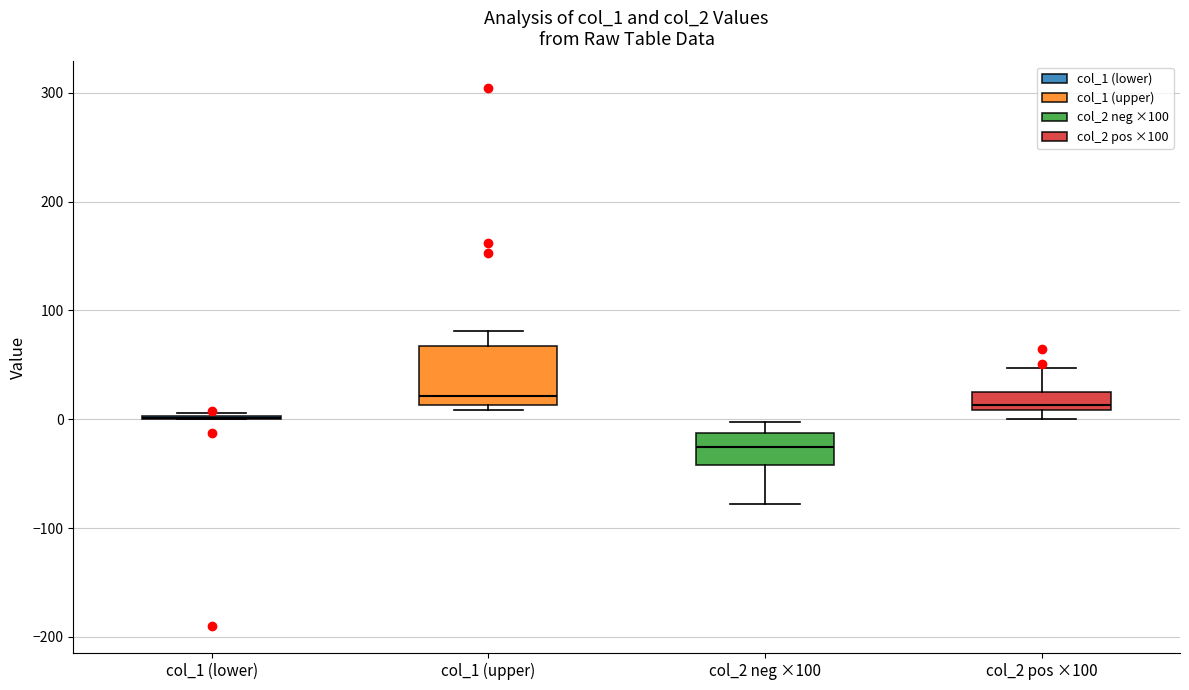

Reading left to right, transcribe this box plot: for each box, give where its median line is, the range the box spans, and where its two whiskers end, as read against the y-axis. The values are not printed on the chart, so give them approximately, as read against the axis.

col_1 (lower): box collapsed to a line at 0, whiskers 0 to 10
col_1 (upper): median 20, box 10 to 70, whiskers 10 (just below the box's lower edge) to 80
col_2 neg ×100: median -30, box -40 to -10, whiskers -80 to 0
col_2 pos ×100: median 10 (just above the box's lower edge), box 10 to 30, whiskers 0 to 50